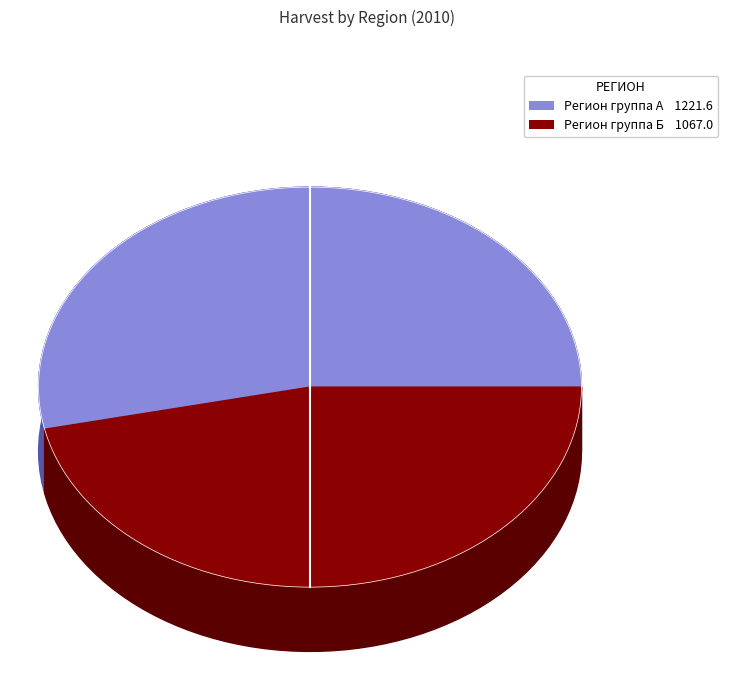

Is it true that Самарская область is 11% of the pie?

False